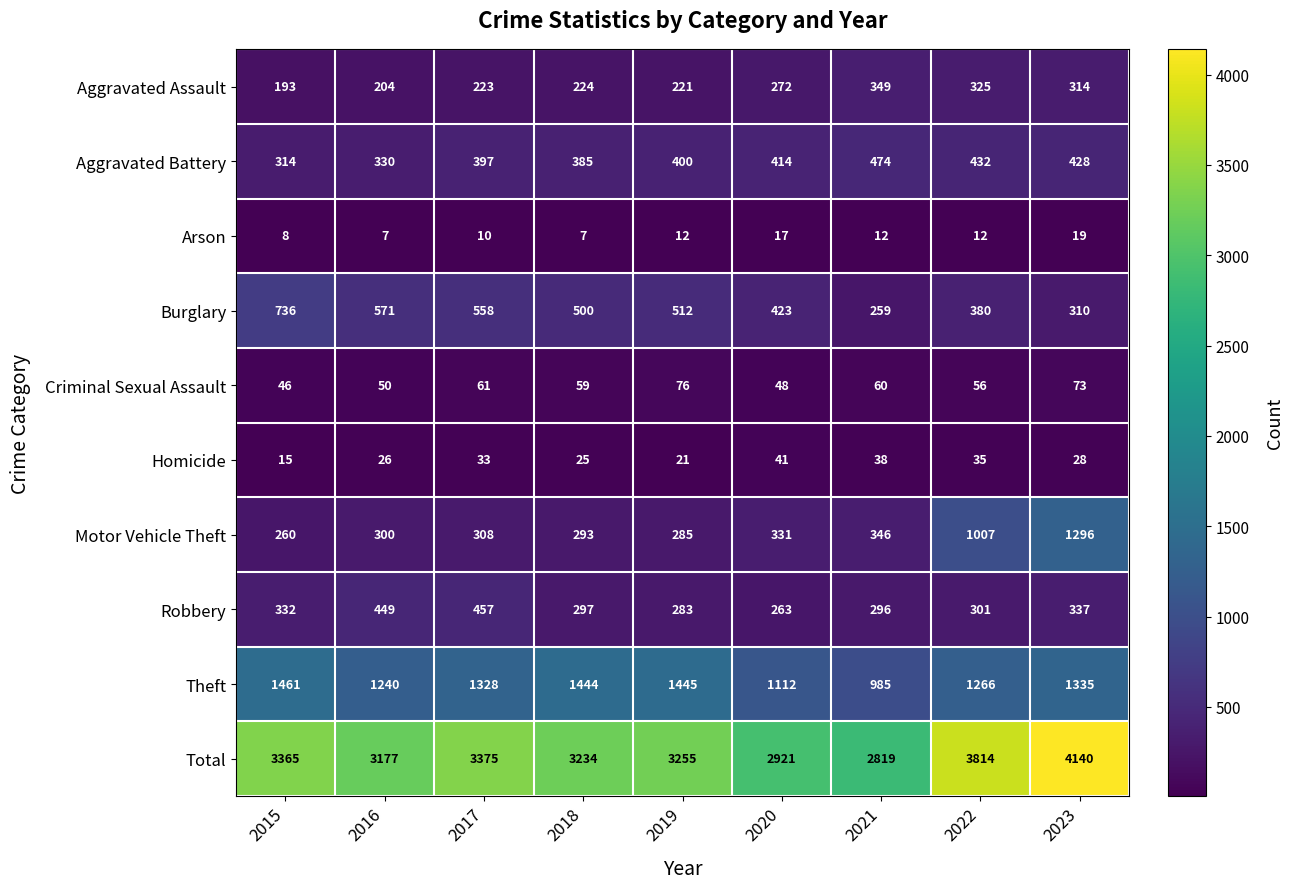

Count the number of categories in the chart.

9